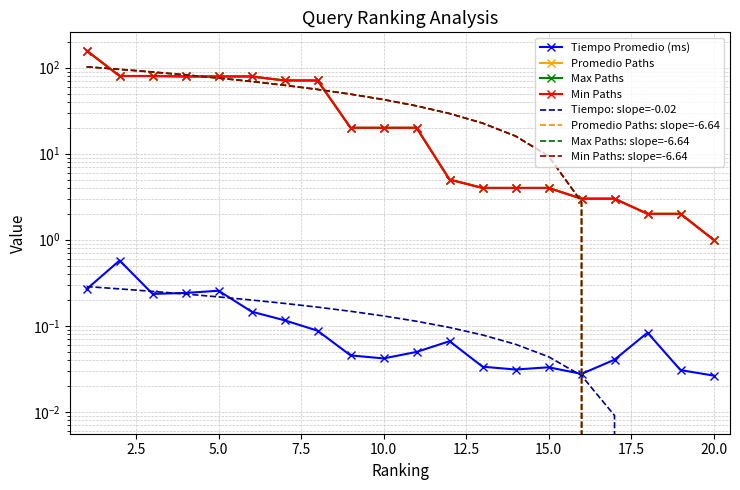

Is the value of Max Paths at 7 greater than the value of Min Paths at 13?

Yes